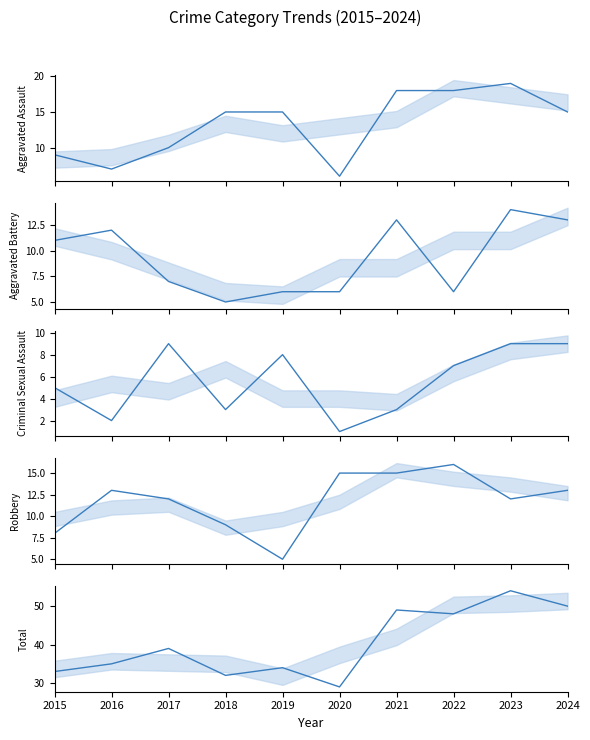

How many interior local valleys does the Total series have?

3